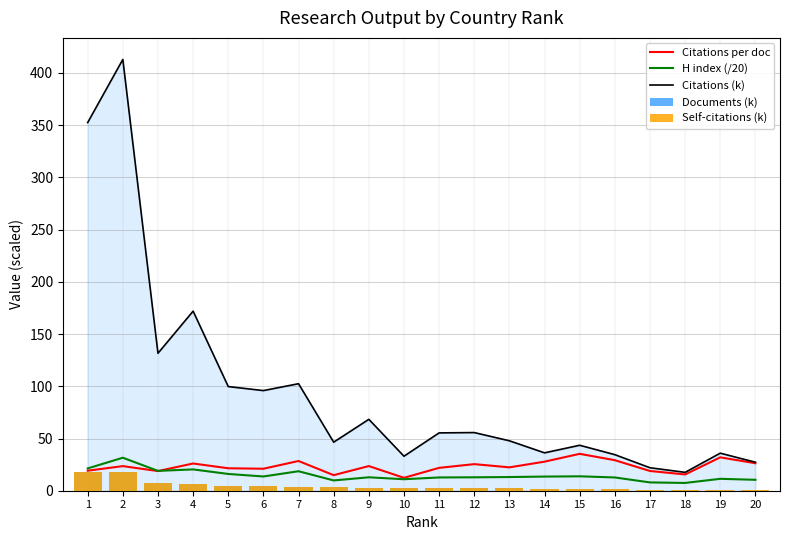

At which label does Citations (k) reach its peak?

2